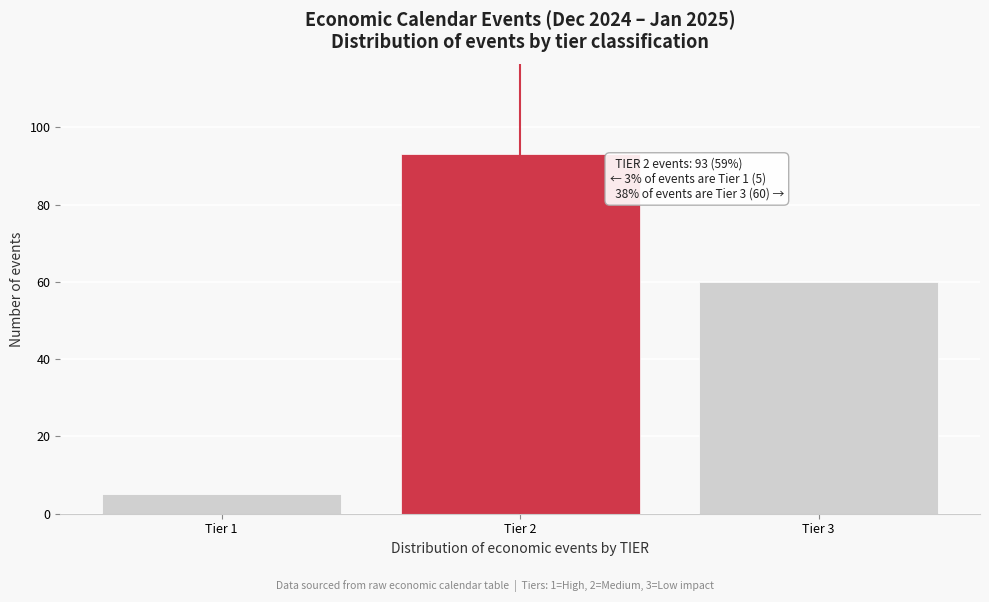

Reading right to left, what are all the values shown in this chart?

Tier 3=60	Tier 2=93	Tier 1=5